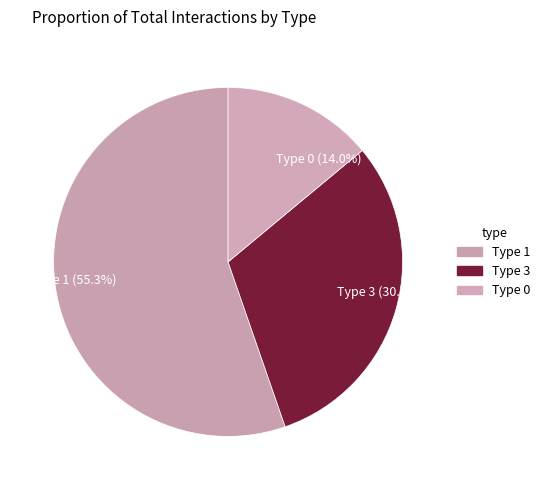

Count the number of slices in the pie.

3